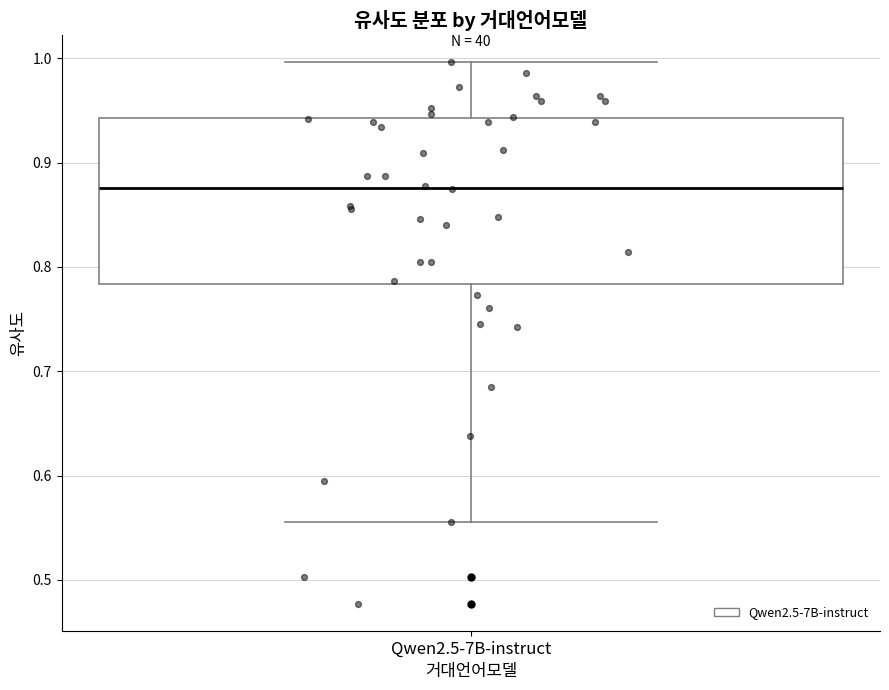

Where does the upper whisker of the box for Qwen2.5-7B-instruct end on the y-axis? The values are not printed on the chart, so give them approximately, as read against the axis.

1.00